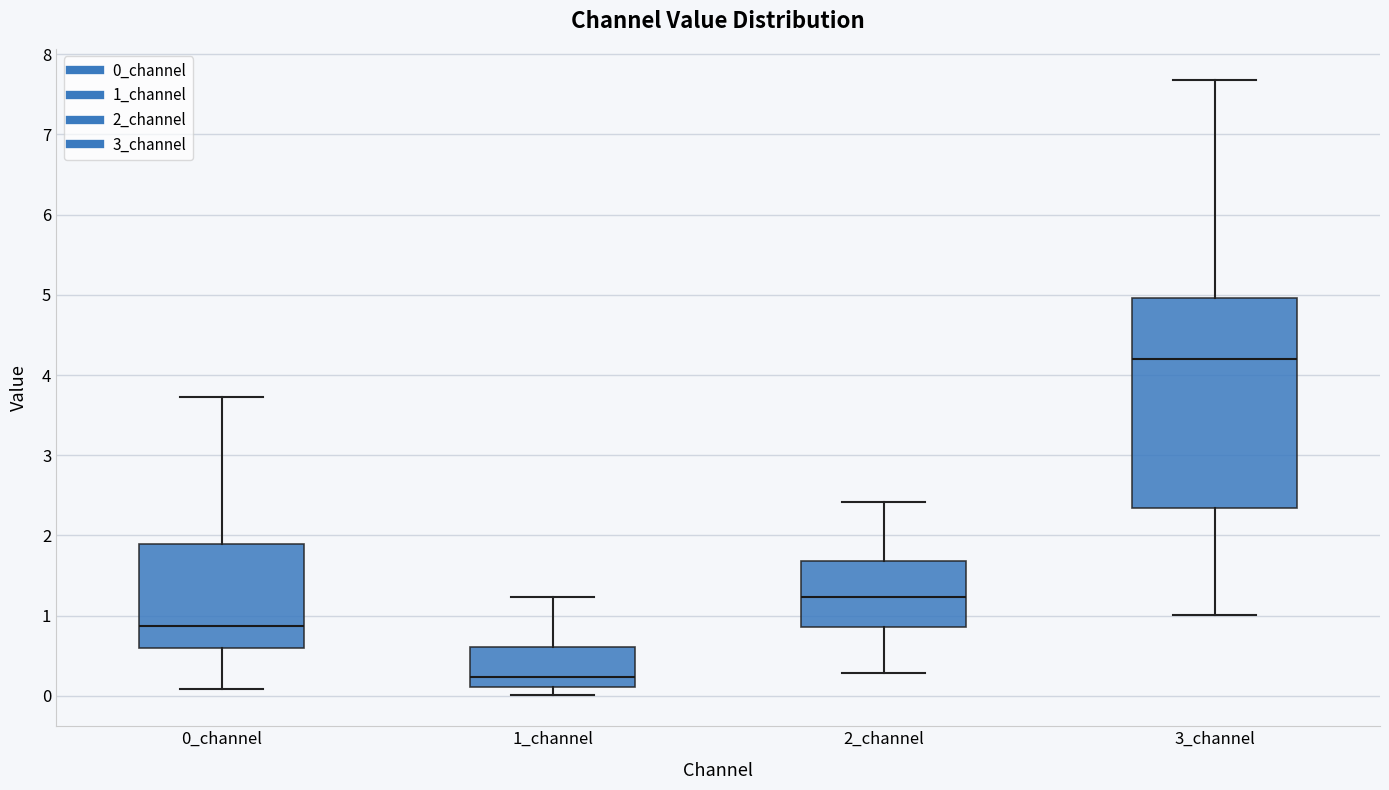

Where does the upper whisker of the box for 1_channel end on the y-axis? The values are not printed on the chart, so give them approximately, as read against the axis.

1.2